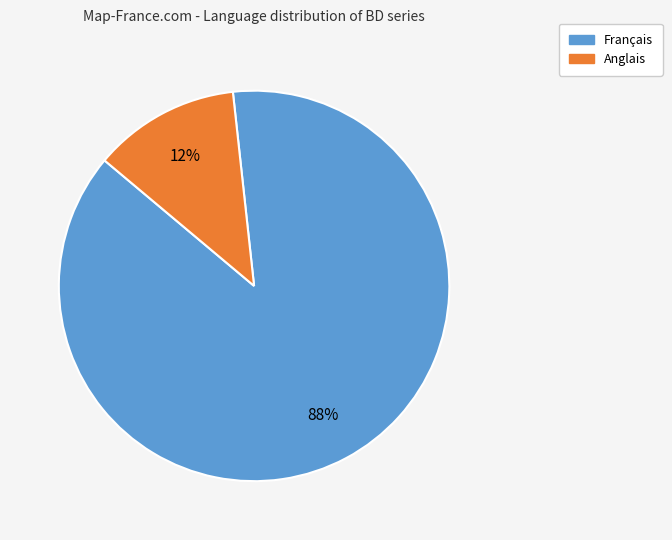

To the nearest percent, what percentage of the pie is Anglais?

12%